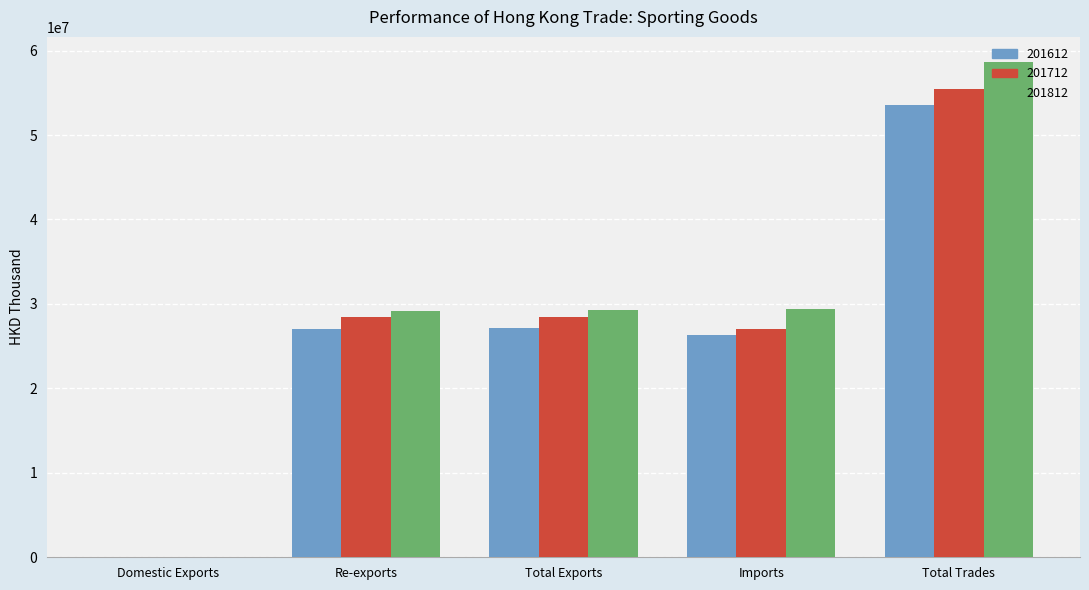

The 201712 series shows 28408458.1 at Re-exports. True or false?

True